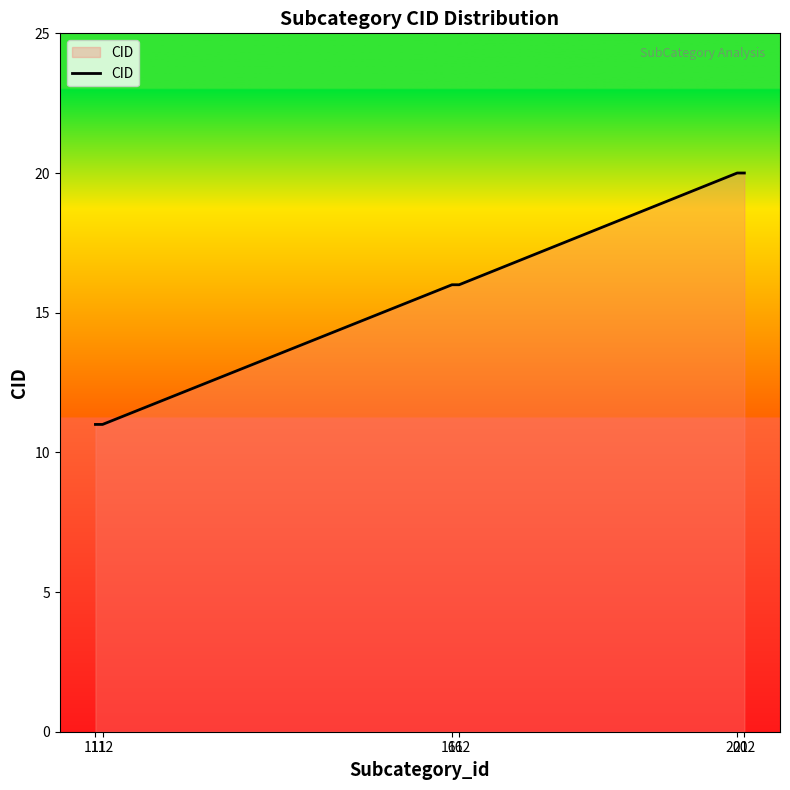

How many values are between 11 and 20?

6